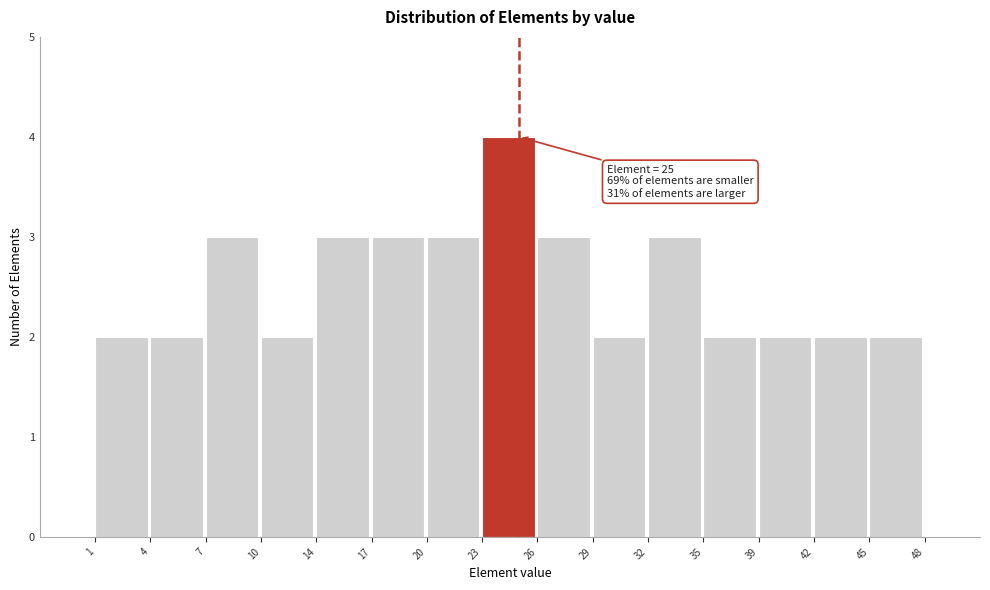

Over which range of the x-axis is the bar tallest?

23 to 26